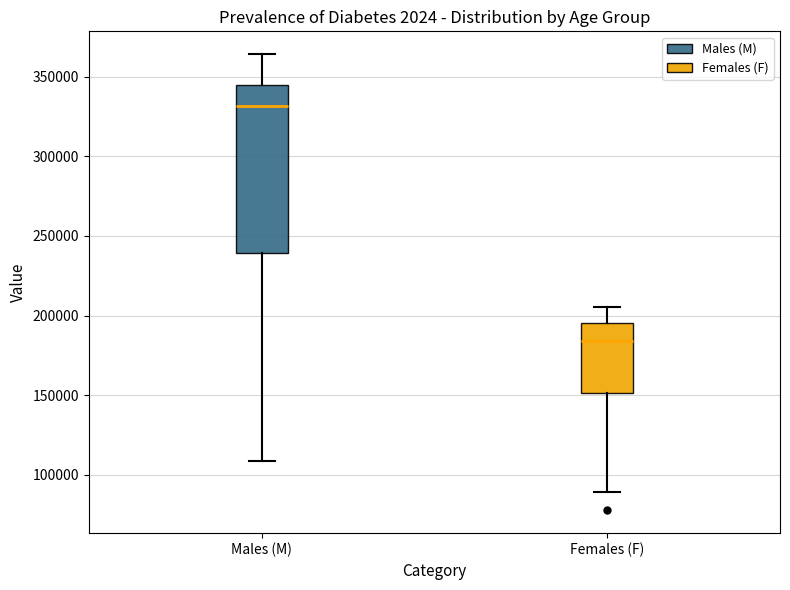

Reading left to right, transcribe this box plot: for each box, give where its median line is, the range the box spans, and where its two whiskers end, as read against the y-axis. The values are not printed on the chart, so give them approximately, as read against the axis.

Males (M): median 330000, box 240000 to 345000, whiskers 110000 to 365000
Females (F): median 185000, box 150000 to 195000, whiskers 90000 to 205000